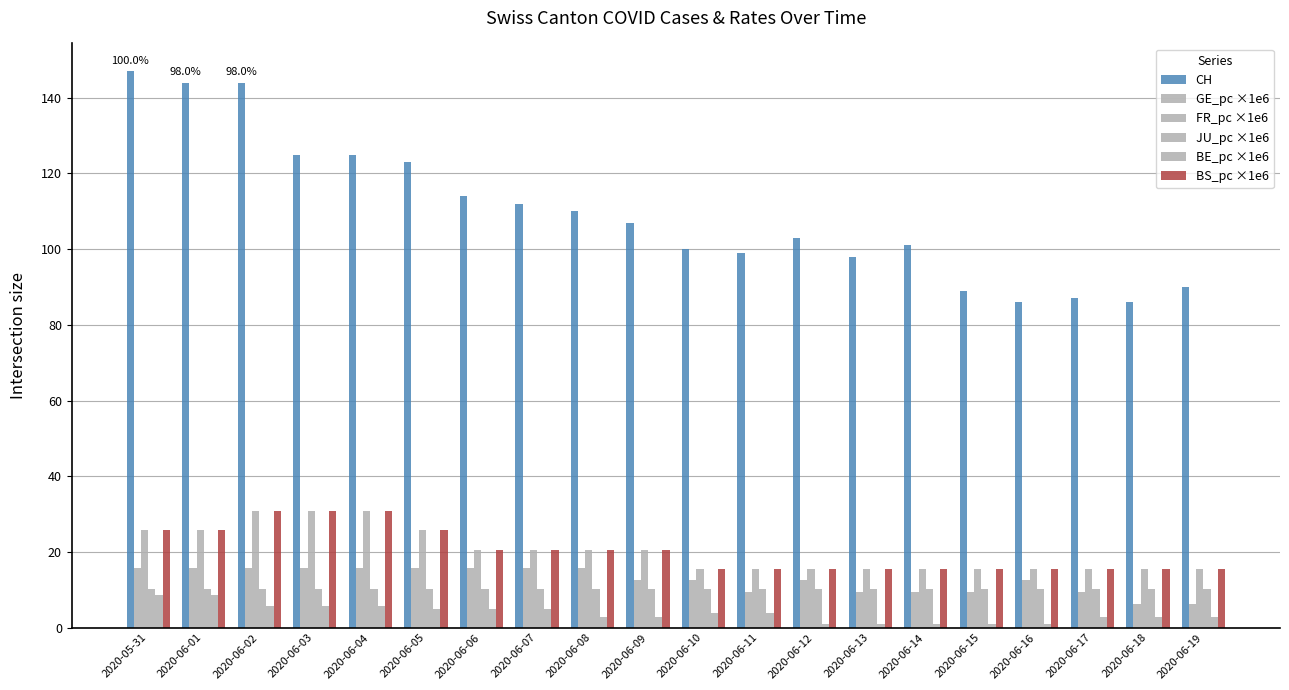

How many bars are there in total?

120